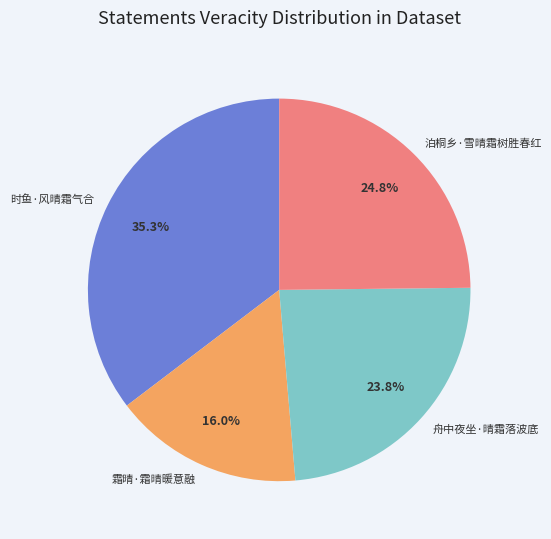

To the nearest percent, what portion does 泊桐乡·雪晴霜树胜春红 represent?

25%